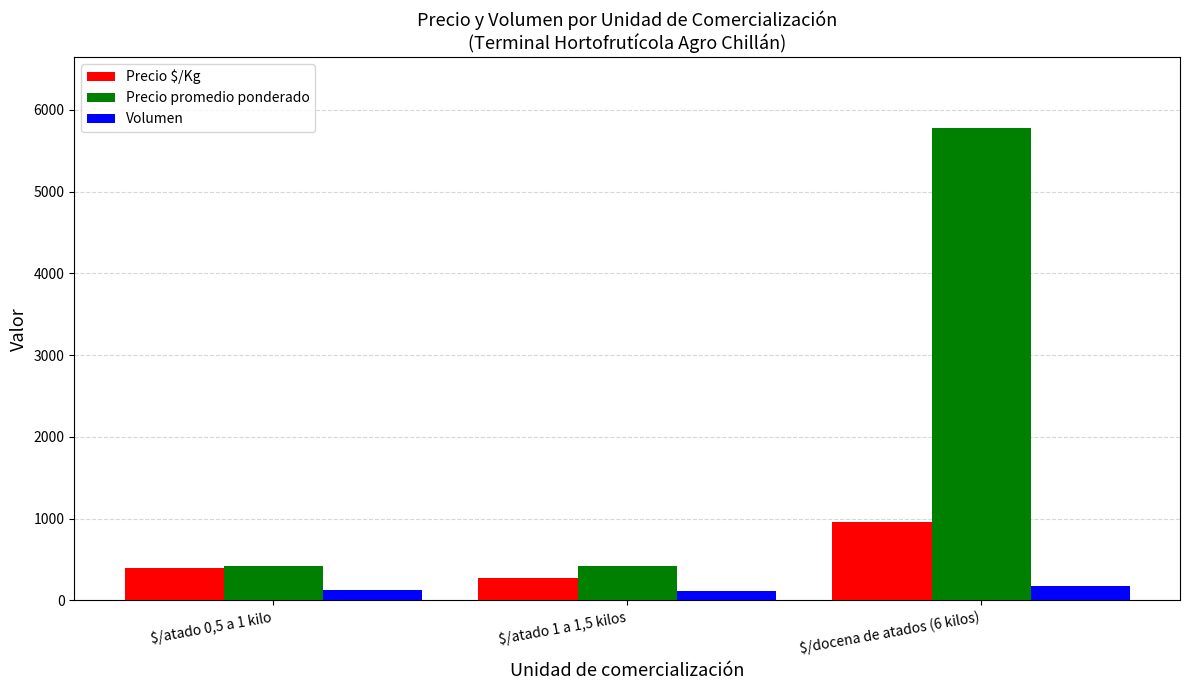

What position from the right is $/atado 1 a 1,5 kilos?

2